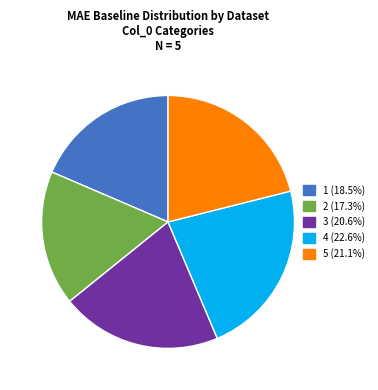

How many slices are in this pie chart?

5